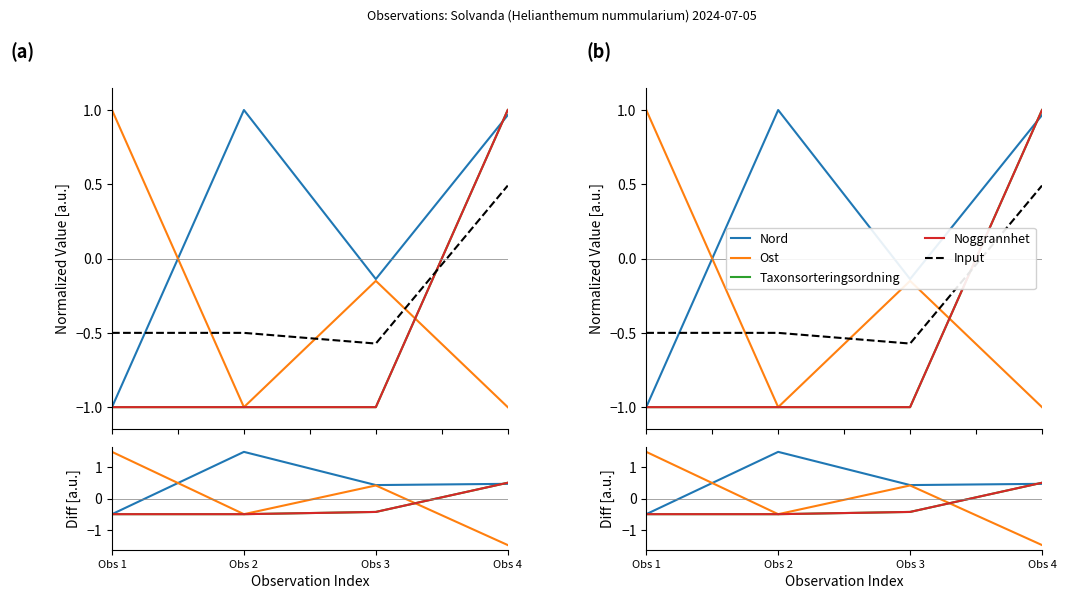

Reading left to right, what are all the values shown in this chart?

Nord: Obs 1=-0.5	Obs 2=1.5	Obs 3=0.4	Obs 4=0.5
Ost: Obs 1=1.5	Obs 2=-0.5	Obs 3=0.4	Obs 4=-1.5
Taxonsorteringsordning: Obs 1=-0.5	Obs 2=-0.5	Obs 3=-0.4	Obs 4=0.5
Noggrannhet: Obs 1=-0.5	Obs 2=-0.5	Obs 3=-0.4	Obs 4=0.5
Input: Obs 1=-0.5	Obs 2=-0.5	Obs 3=-0.6	Obs 4=0.5